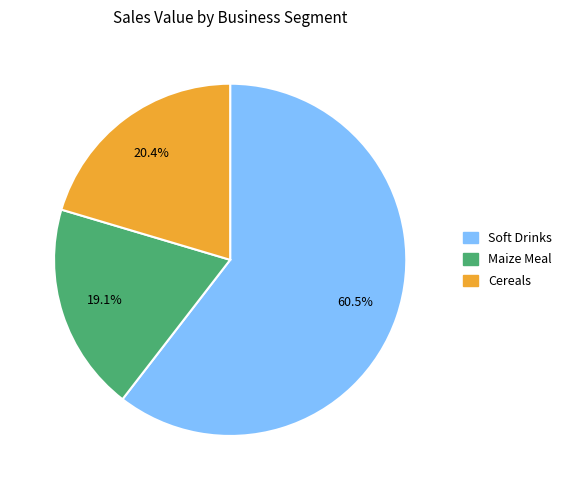

To the nearest percent, what portion does Cereals represent?

20%